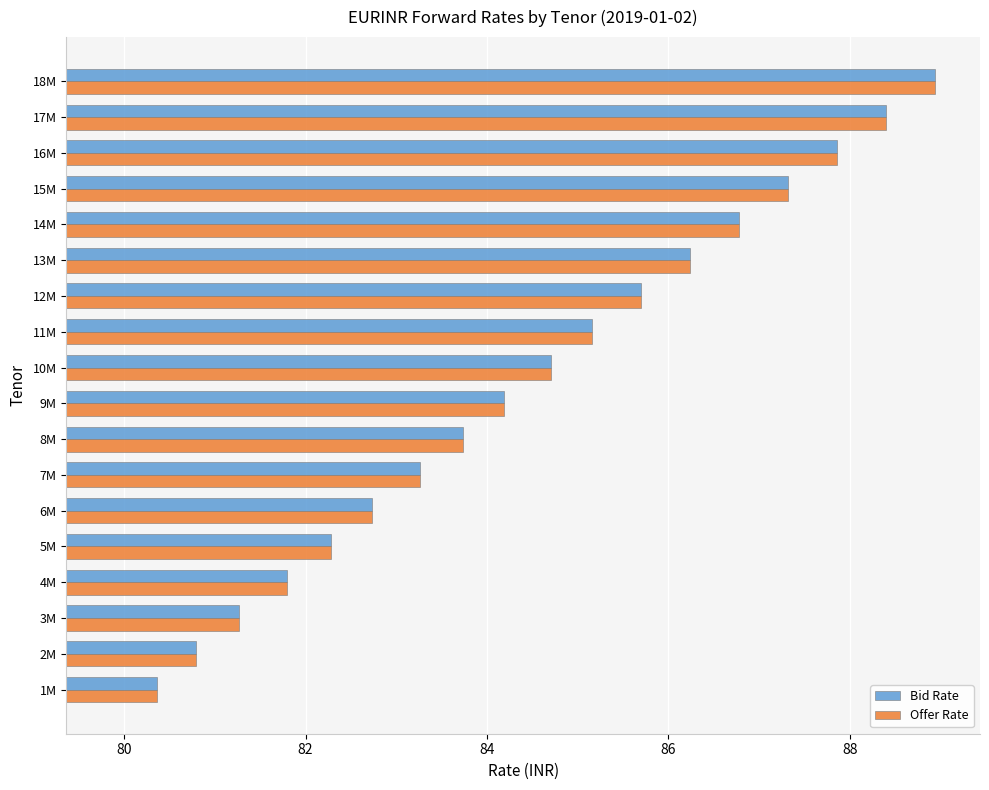

The Bid Rate series shows 125.5 at 16M. True or false?

False